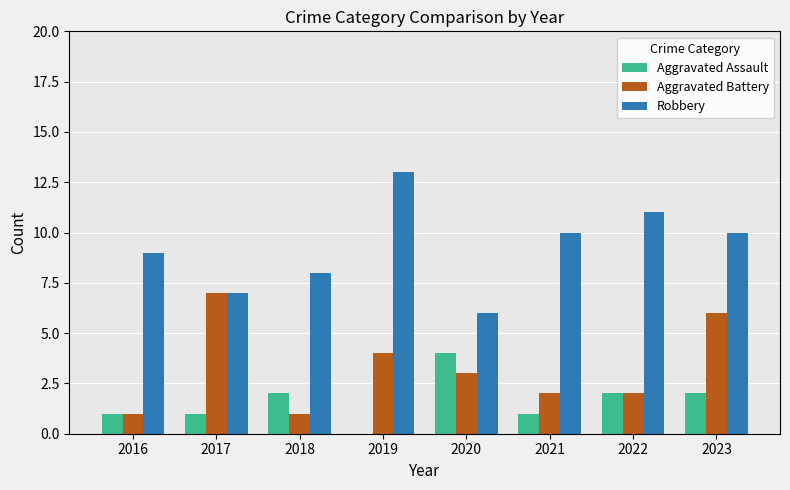

Where is Robbery nearest to the value 9?

2016